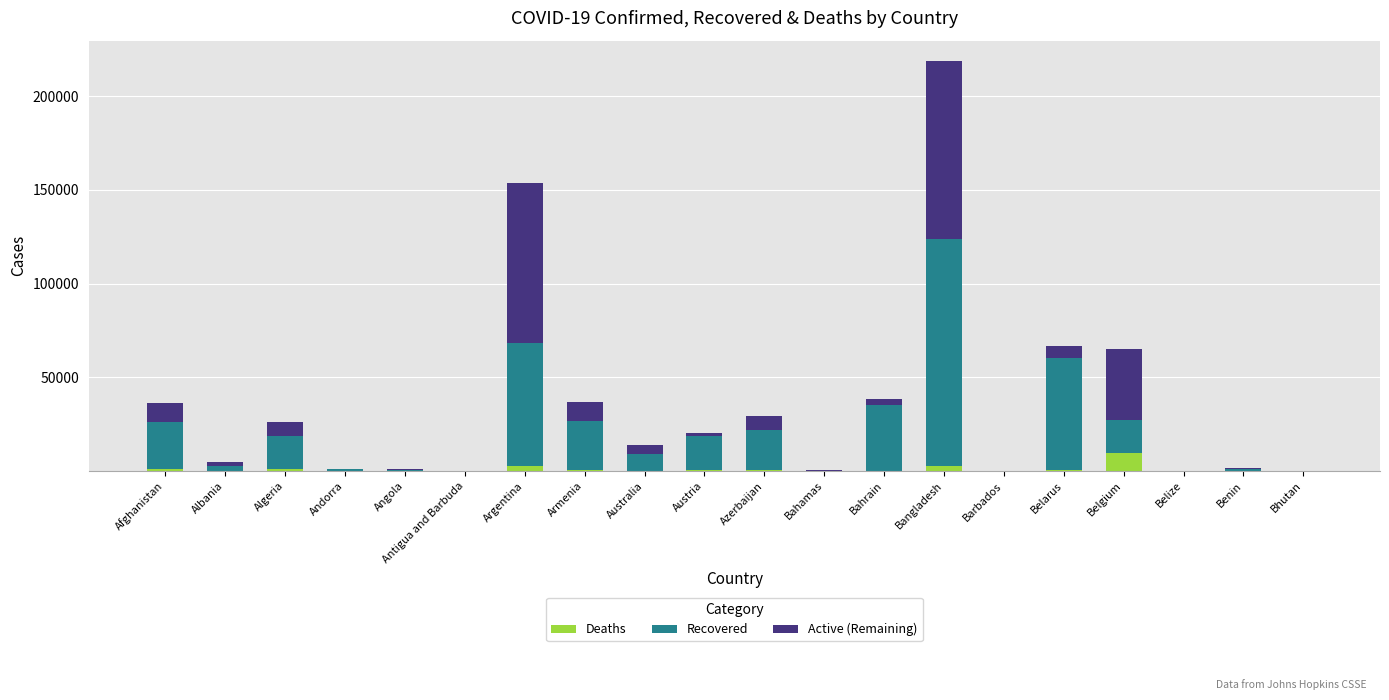

At which label does Deaths reach its peak?

Belgium